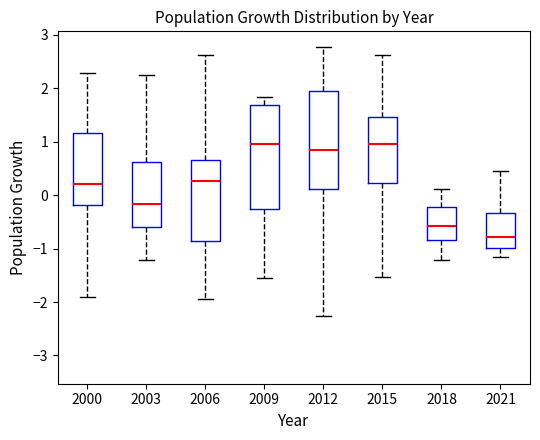

Reading left to right, read every box against the y-axis: the position of its median line, the range the box covers, and the ends of its whiskers. The values are not printed on the chart, so give them approximately, as read against the axis.

2000: median 0.2, box -0.2 to 1.2, whiskers -1.9 to 2.3
2003: median -0.2, box -0.6 to 0.6, whiskers -1.2 to 2.2
2006: median 0.3, box -0.9 to 0.7, whiskers -1.9 to 2.6
2009: median 0.9, box -0.3 to 1.7, whiskers -1.6 to 1.8
2012: median 0.8, box 0.1 to 1.9, whiskers -2.3 to 2.8
2015: median 1.0, box 0.2 to 1.5, whiskers -1.5 to 2.6
2018: median -0.6, box -0.8 to -0.2, whiskers -1.2 to 0.1
2021: median -0.8, box -1.0 to -0.3, whiskers -1.2 to 0.4